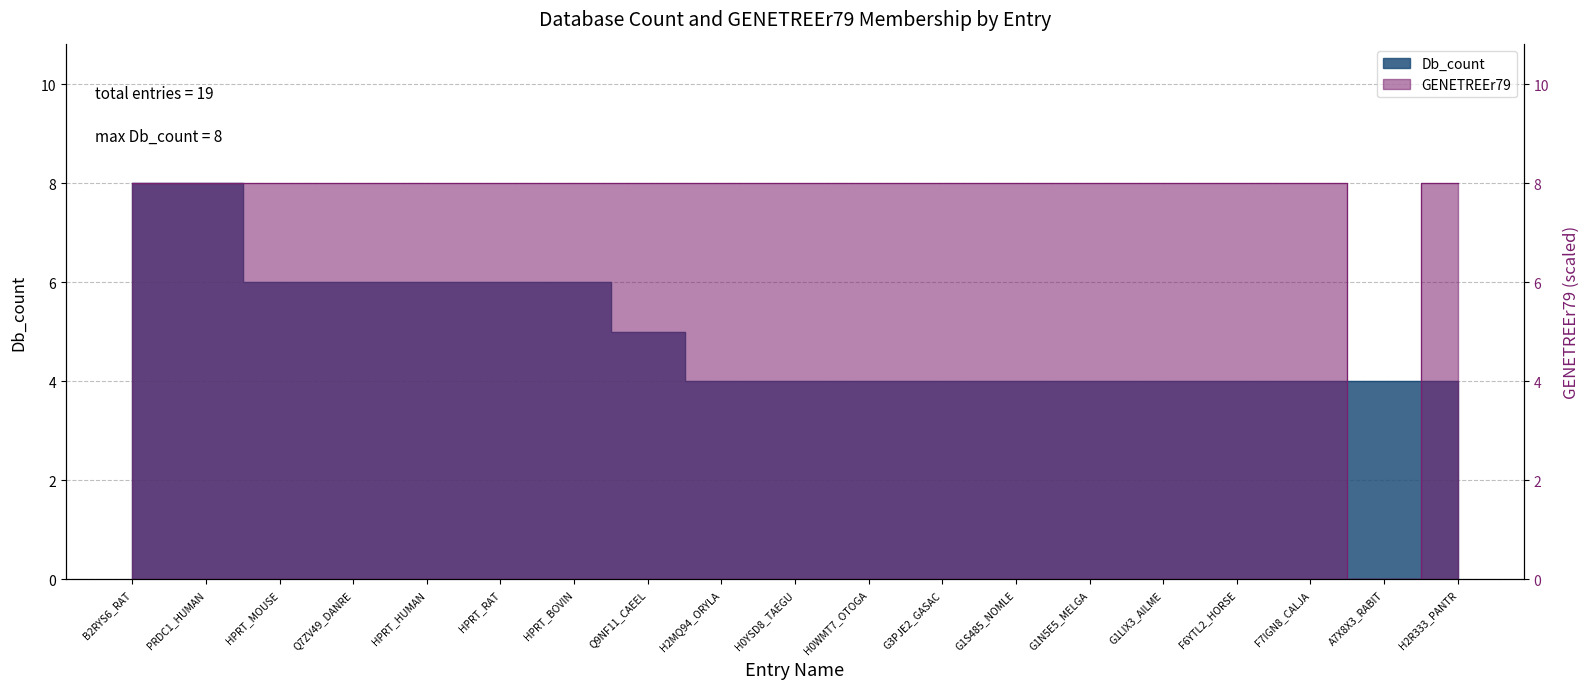

Count the number of data series in this chart.

2